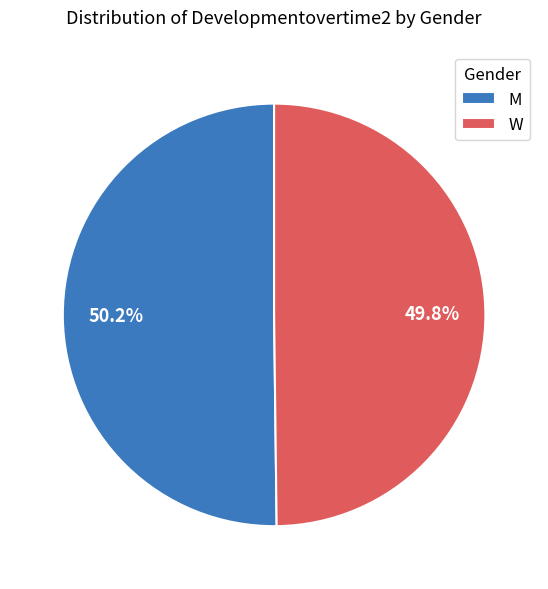

Does any single category account for the majority?

Yes